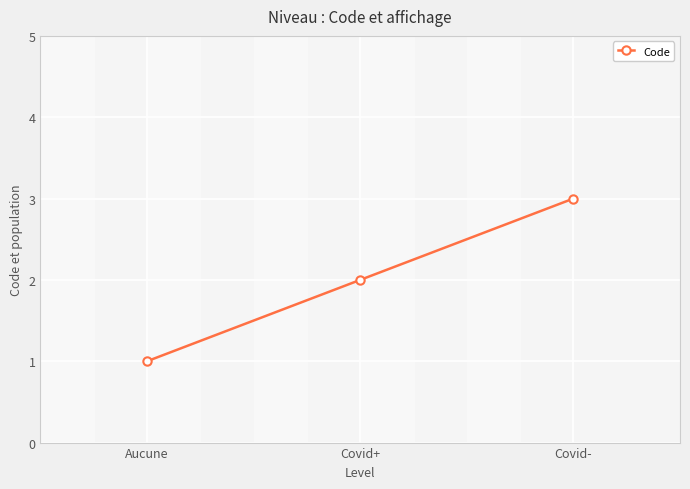

What is the change in value from Aucune to Covid-?

+2